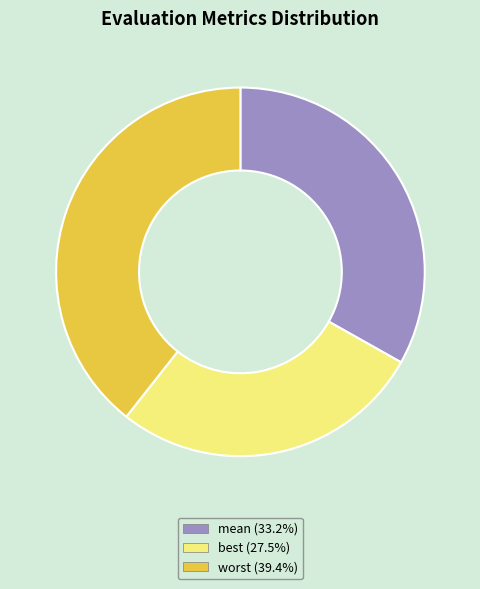

Is there a majority slice in this chart?

No